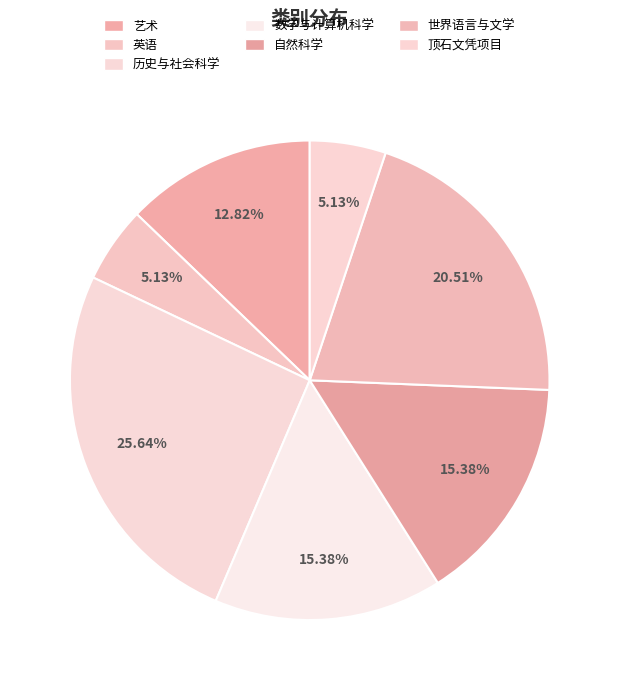

To the nearest percent, what is the difference between the largest and smallest slice percentages?

21%